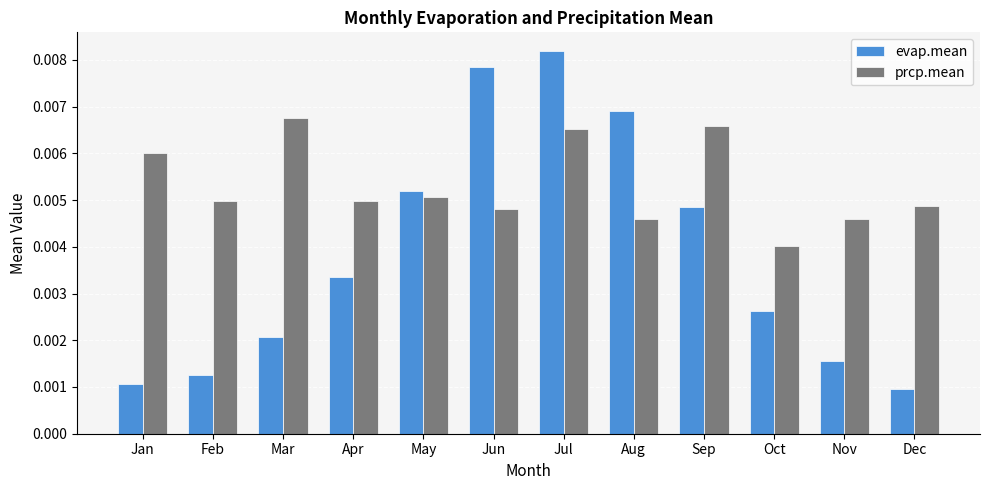

Rank the series at Jan from highest to lowest value.

prcp.mean, evap.mean